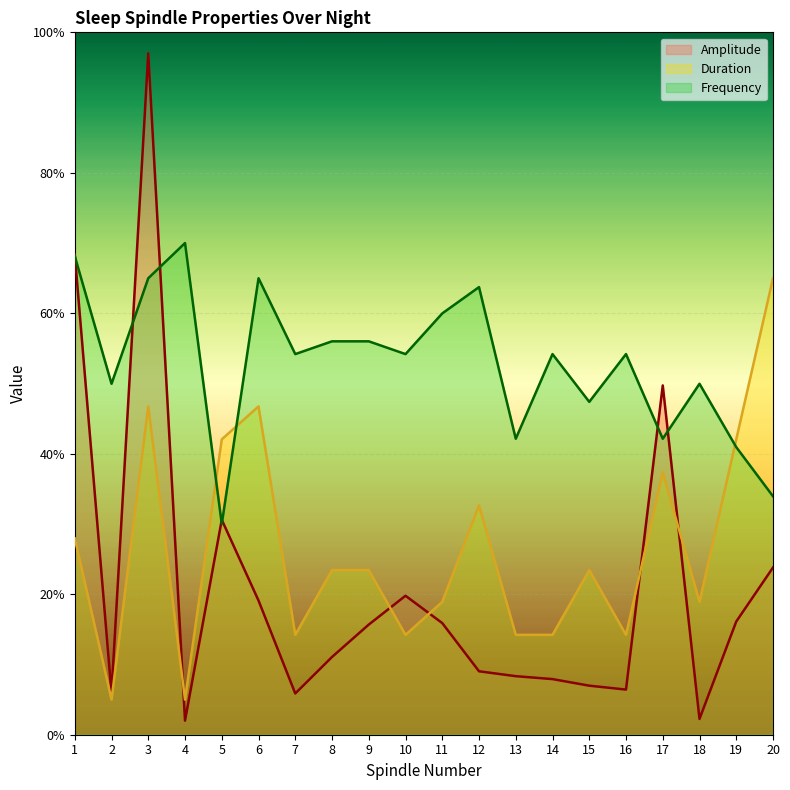

Which has a higher value, 20 or 17?

17